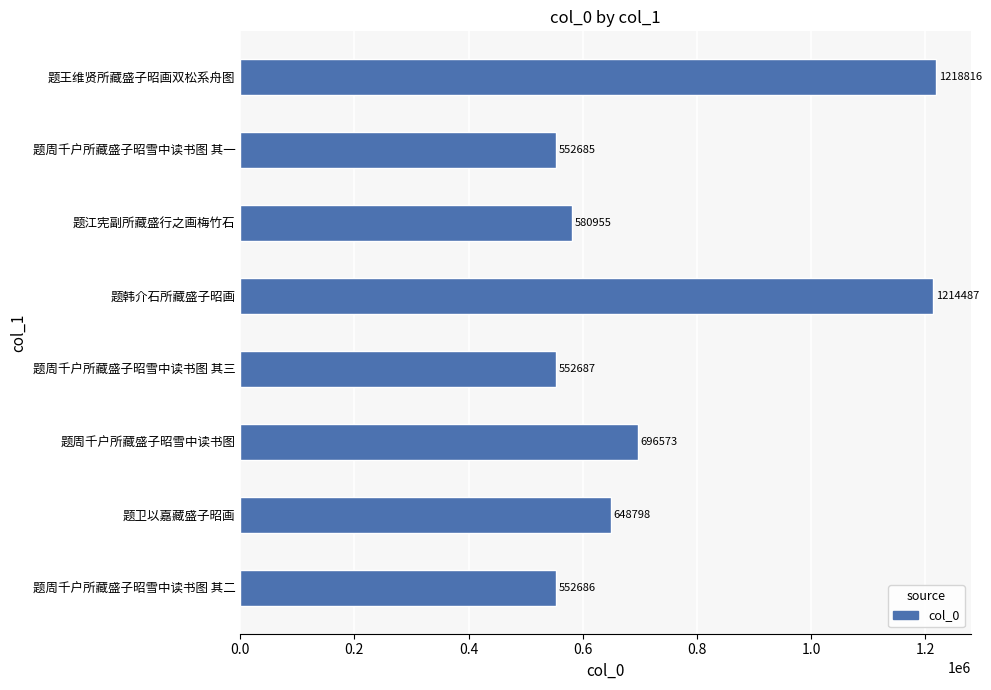

How many distinct data groups are displayed?

1